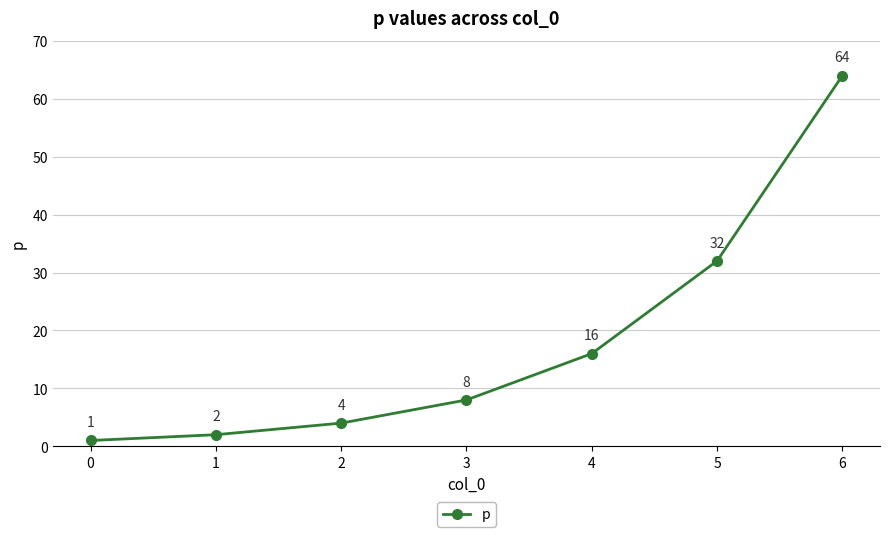

Count the number of data series in this chart.

1